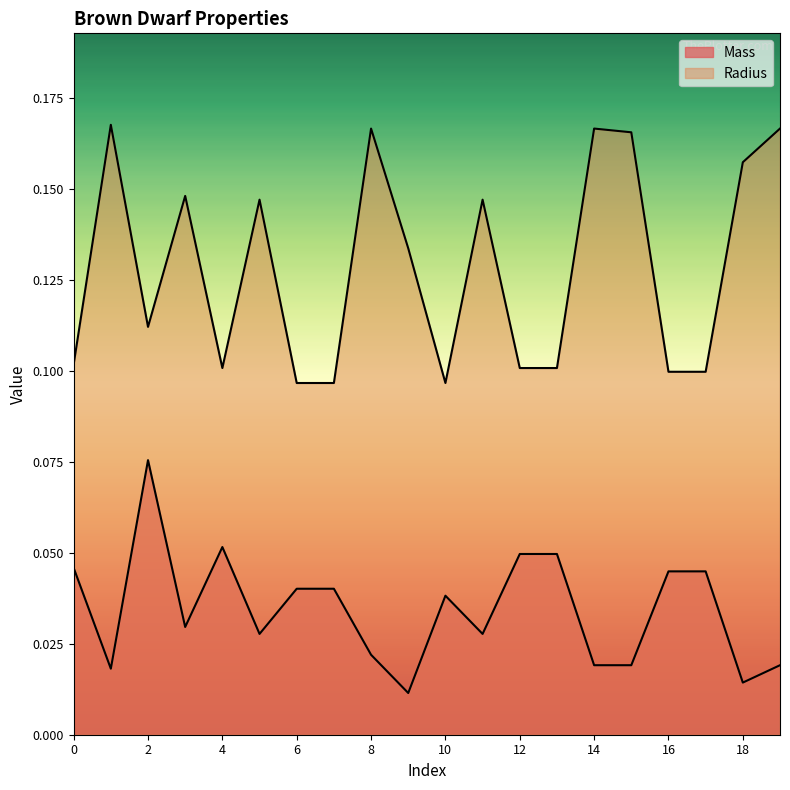

Which series changed the most between 12 and 16?

Mass